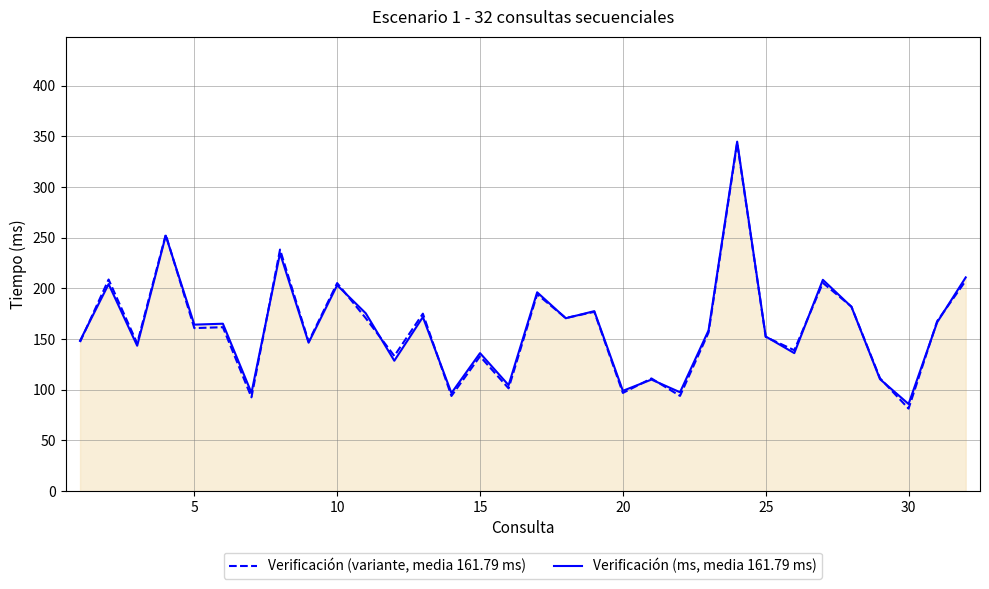

In Verificación (variante, media 161.79 ms), how many points are higher than both neighbors (excluding endpoints)?

12